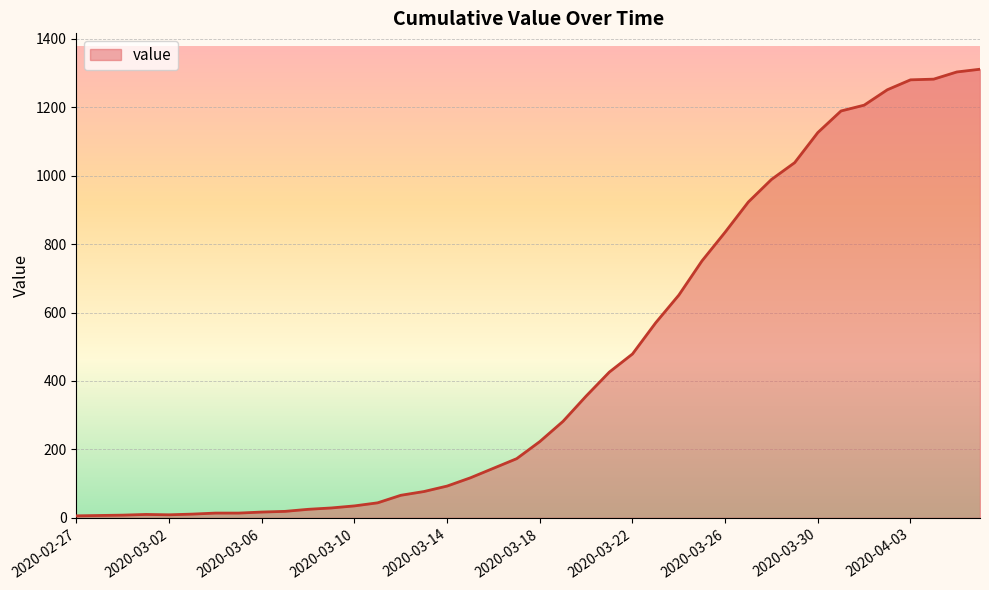

How many values are below 223?

20